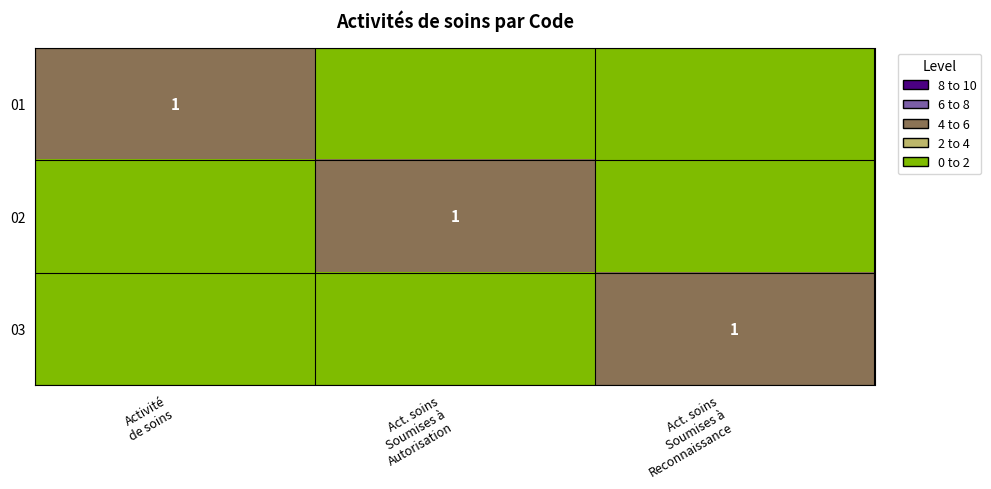

Which series has the largest total across all categories?

01